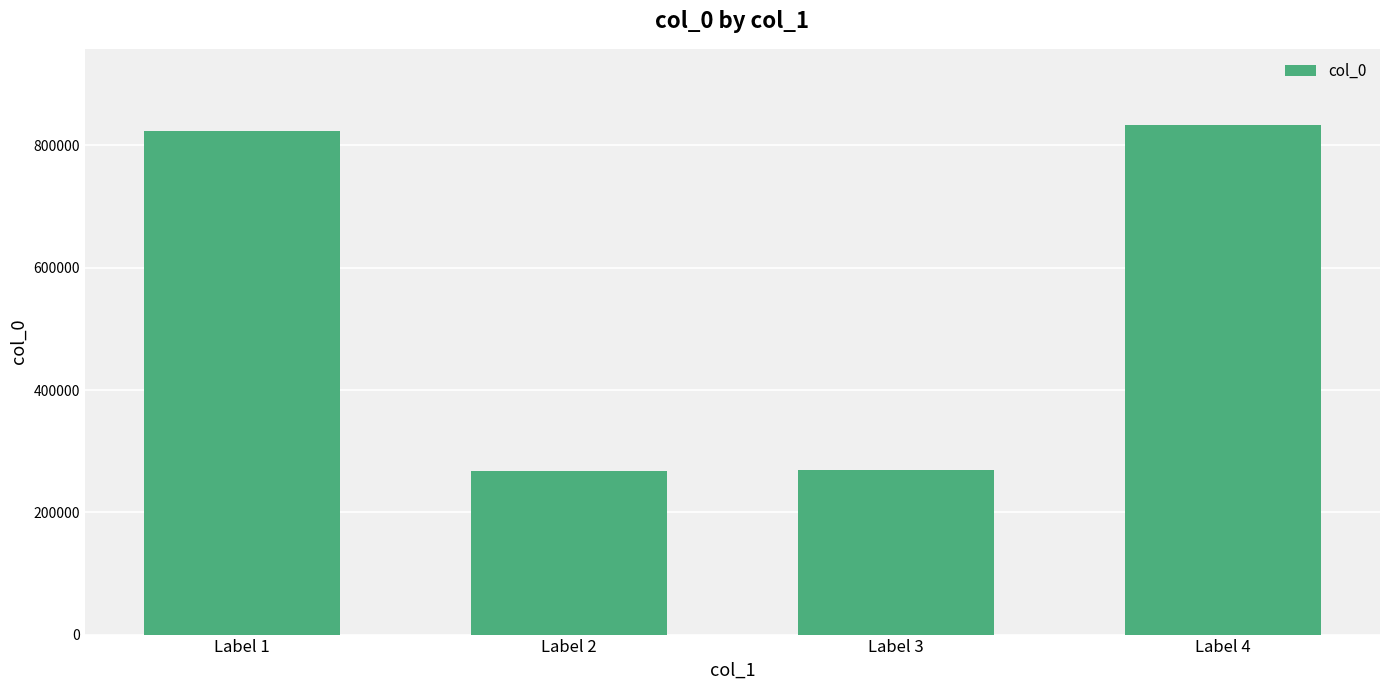

What is the change in value from Label 2 to Label 4?

+565223